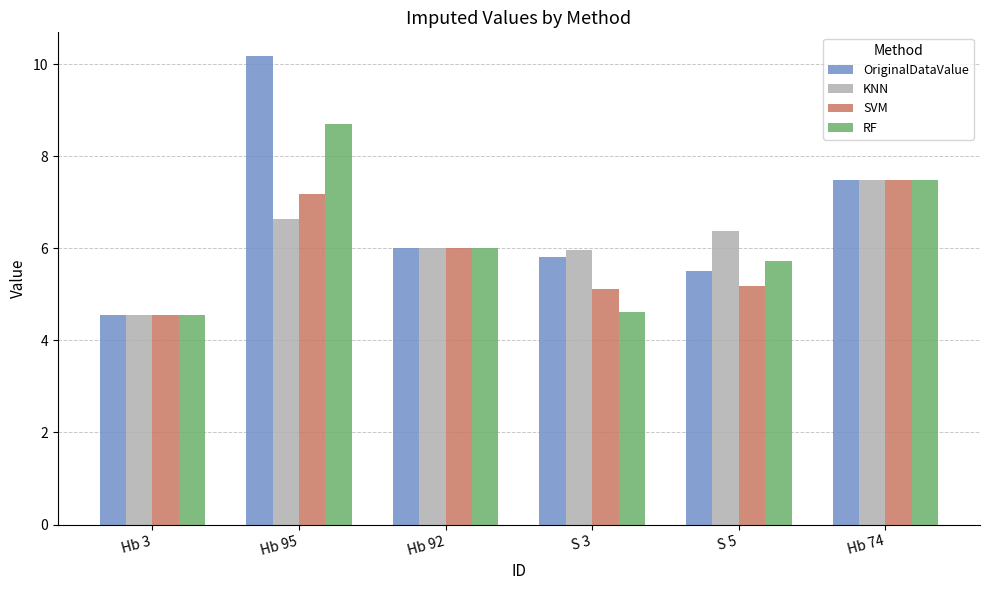

The SVM series shows 7.2 at Hb 95. True or false?

True